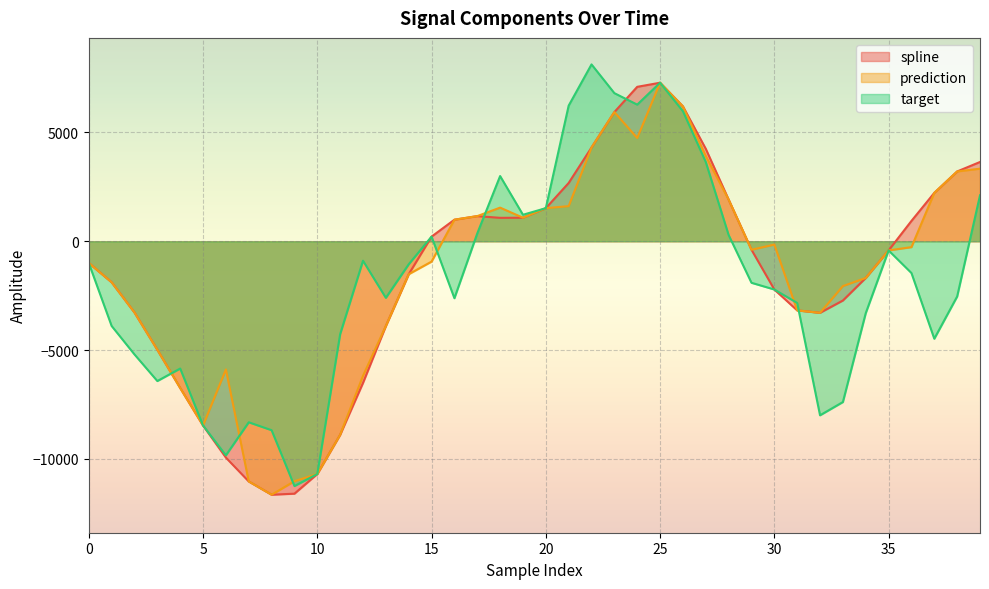

Which label corresponds to the largest value in the chart?

22